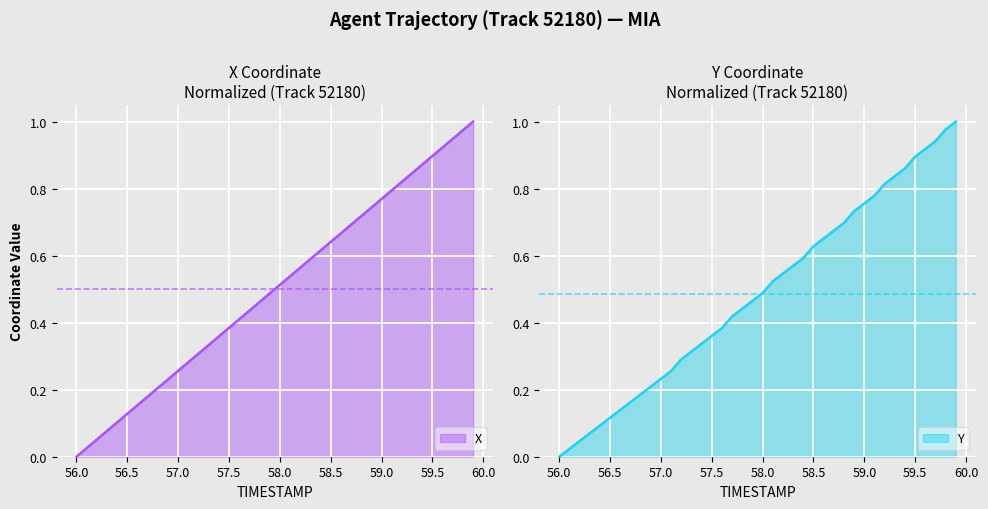

Reading left to right, list all the values displayed in this chart.

X: 56.0=0.0	56.1=0.0	56.2=0.1	56.3=0.1	56.4=0.1	56.5=0.1	56.6=0.2	56.7=0.2	56.8=0.2	56.9=0.2	57.0=0.3	57.1=0.3	57.2=0.3	57.3=0.3	57.4=0.4	57.5=0.4	57.6=0.4	57.7=0.4	57.8=0.5	57.9=0.5	58.0=0.5	58.1=0.5	58.2=0.6	58.3=0.6	58.4=0.6	58.5=0.6	58.6=0.7	58.7=0.7	58.8=0.7	58.9=0.7	59.0=0.8	59.1=0.8	59.2=0.8	59.3=0.8	59.4=0.9	59.5=0.9	59.6=0.9	59.7=0.9	59.8=1.0	59.9=1.0
Y: 56.0=0.0	56.1=0.0	56.2=0.0	56.3=0.1	56.4=0.1	56.5=0.1	56.6=0.1	56.7=0.2	56.8=0.2	56.9=0.2	57.0=0.2	57.1=0.3	57.2=0.3	57.3=0.3	57.4=0.3	57.5=0.4	57.6=0.4	57.7=0.4	57.8=0.4	57.9=0.5	58.0=0.5	58.1=0.5	58.2=0.5	58.3=0.6	58.4=0.6	58.5=0.6	58.6=0.7	58.7=0.7	58.8=0.7	58.9=0.7	59.0=0.8	59.1=0.8	59.2=0.8	59.3=0.8	59.4=0.9	59.5=0.9	59.6=0.9	59.7=0.9	59.8=1.0	59.9=1.0